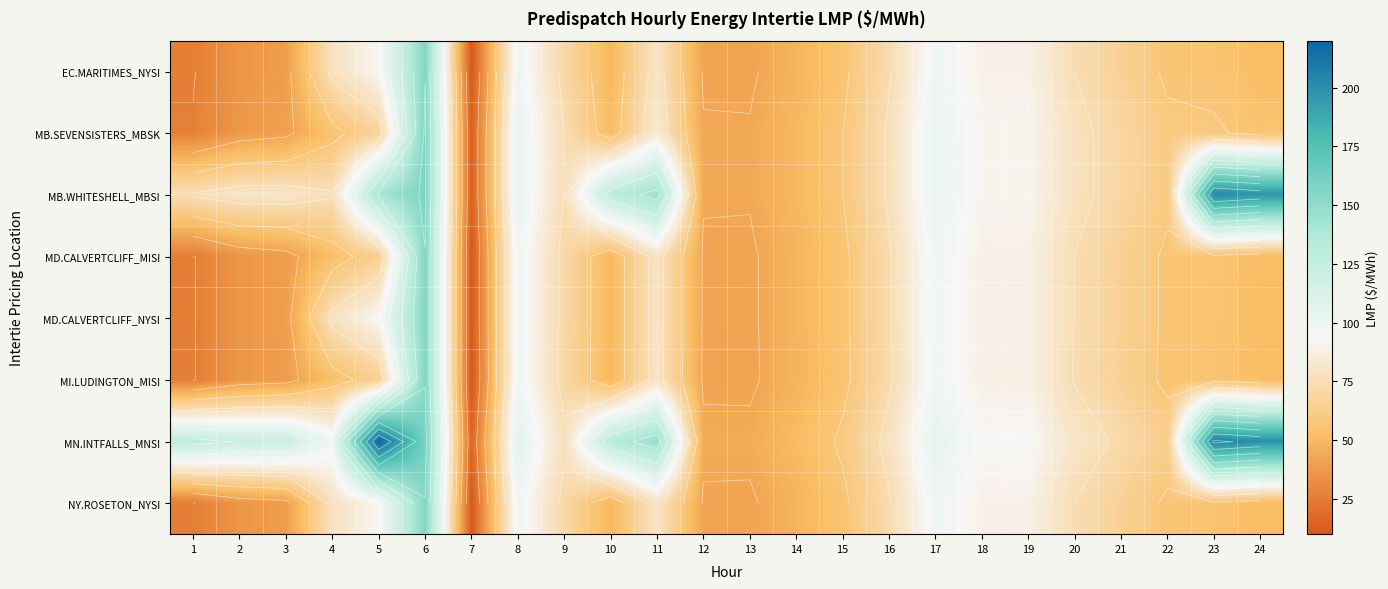

List the labels in order of MD.CALVERTCLIFF_MISI value, smallest first.

7, 1, 2, 3, 13, 12, 14, 10, 24, 4, 23, 15, 22, 5, 21, 9, 16, 20, 11, 18, 19, 17, 8, 6